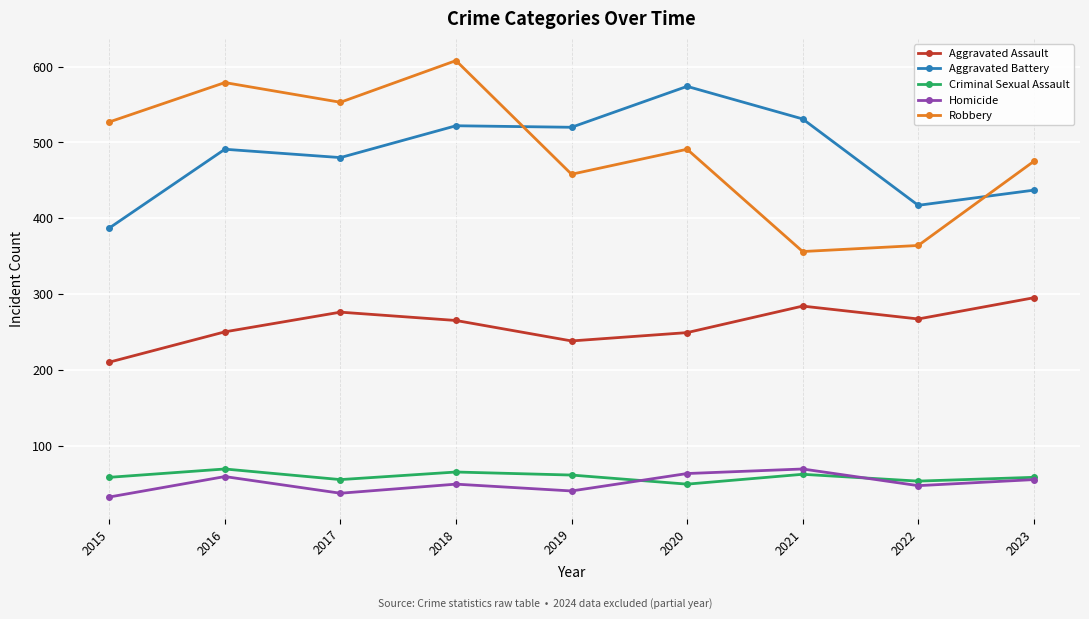

True or false: Homicide and Aggravated Assault intersect in this chart.

False